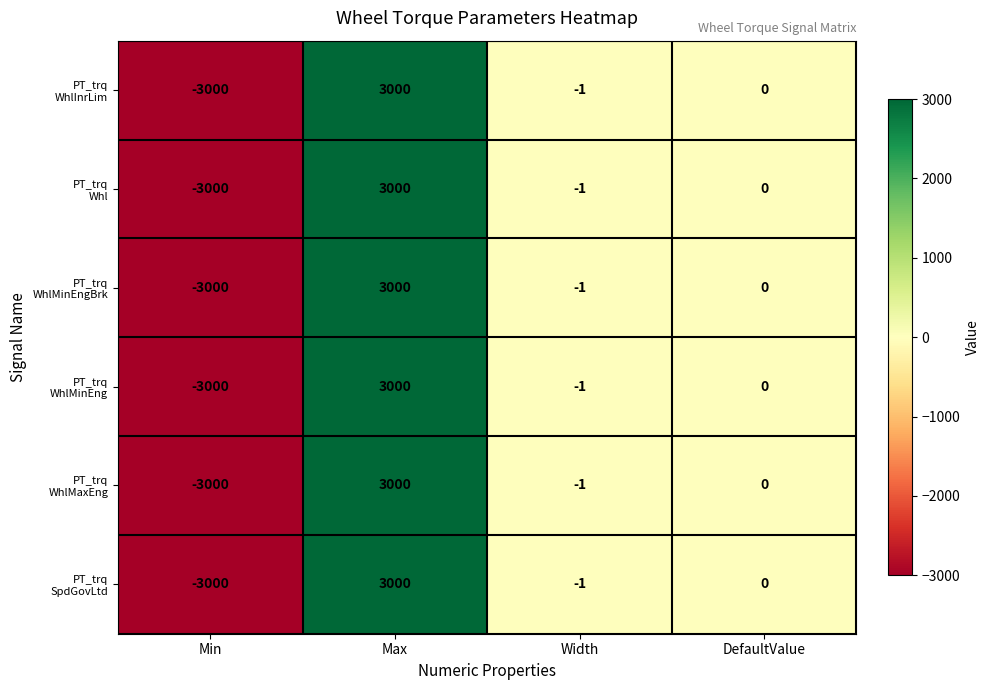

What is the smallest value displayed?

-3000